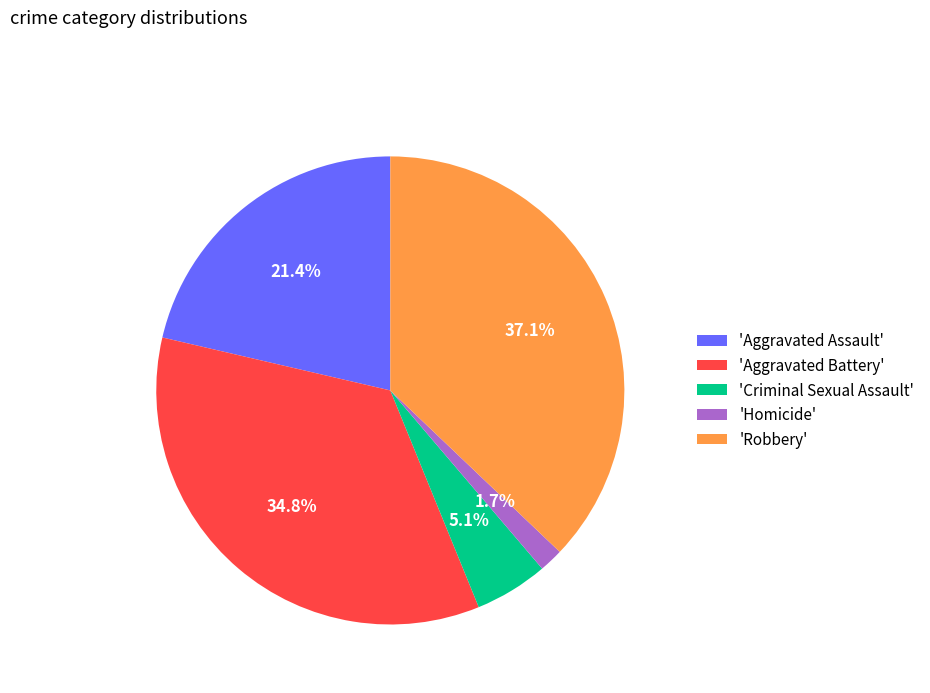

Between 'Aggravated Battery' and 'Criminal Sexual Assault', which is larger?

'Aggravated Battery'